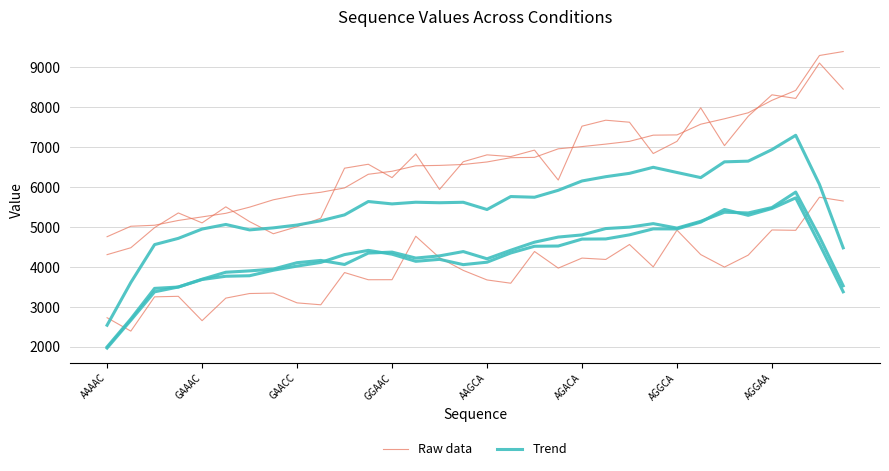

What is the highest value of the Raw data series?

9391.0